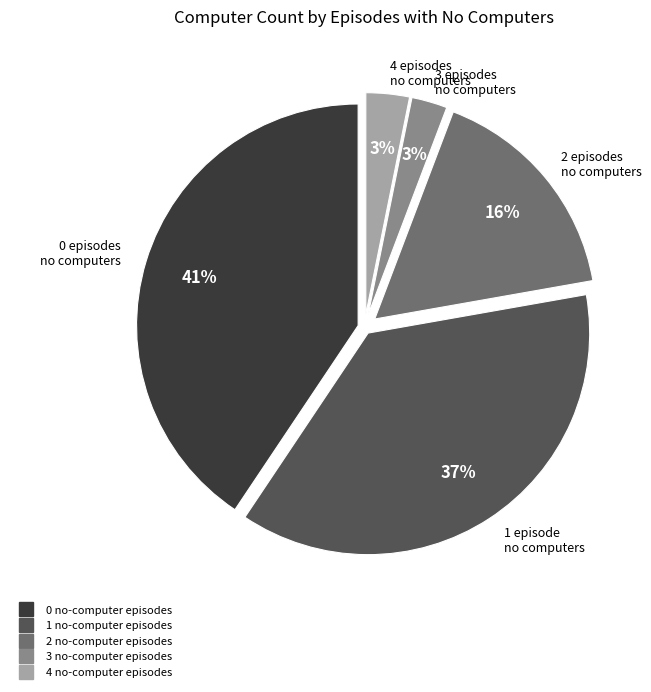

To the nearest percent, what is the difference between the largest and smallest slice percentages?

38%